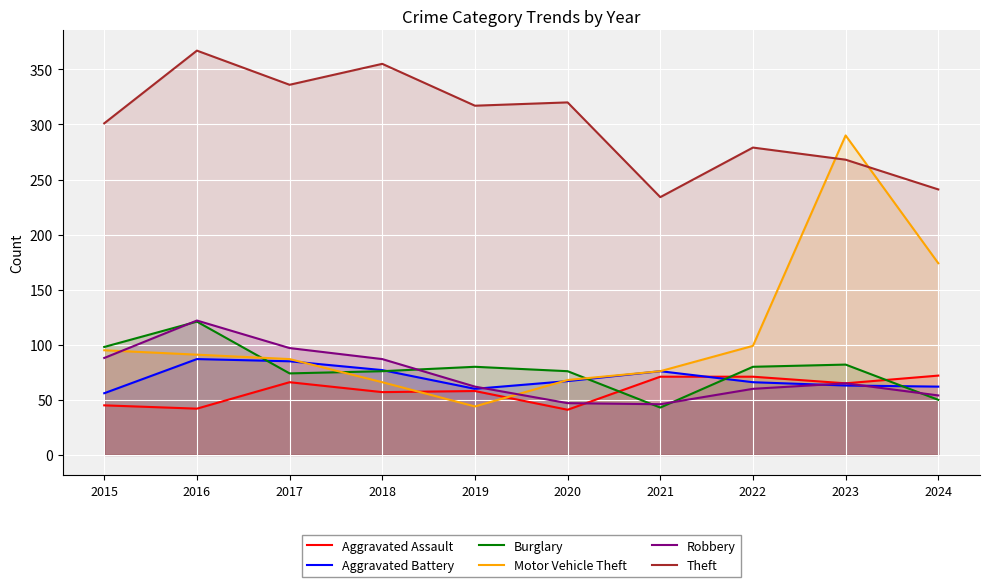

What is the difference between the second highest and second lowest values in the Robbery series?

50